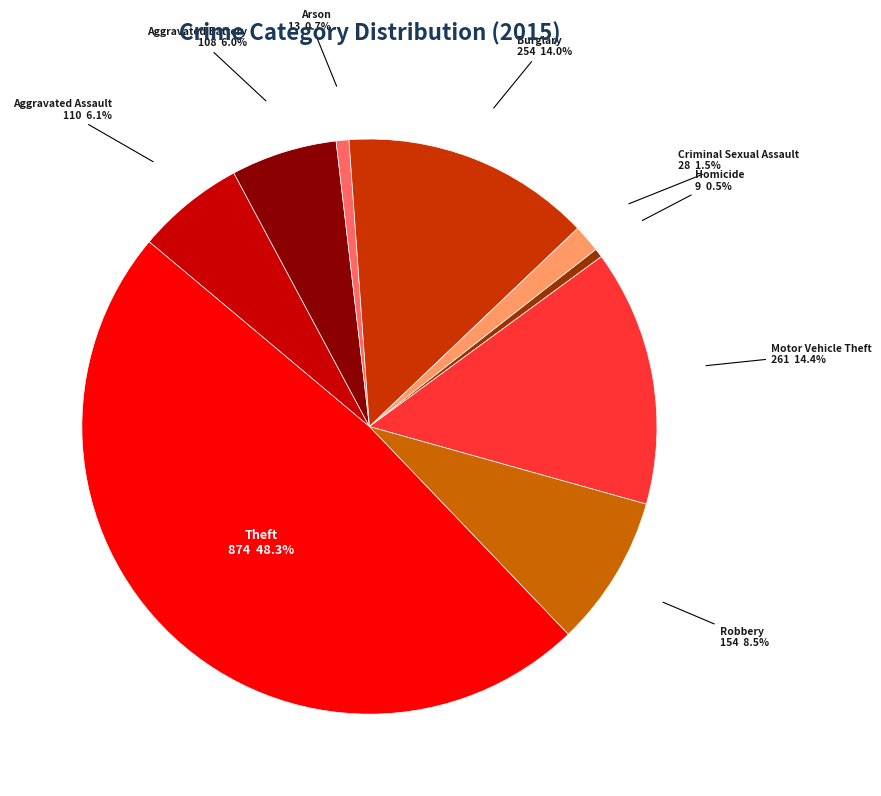

Which category has the biggest portion of the pie?

Theft